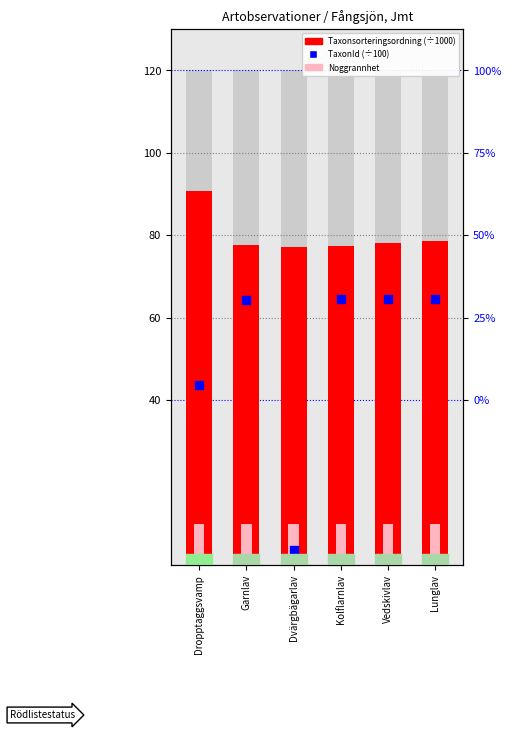

What is the total value across all series at Vedskivlav?

152.6